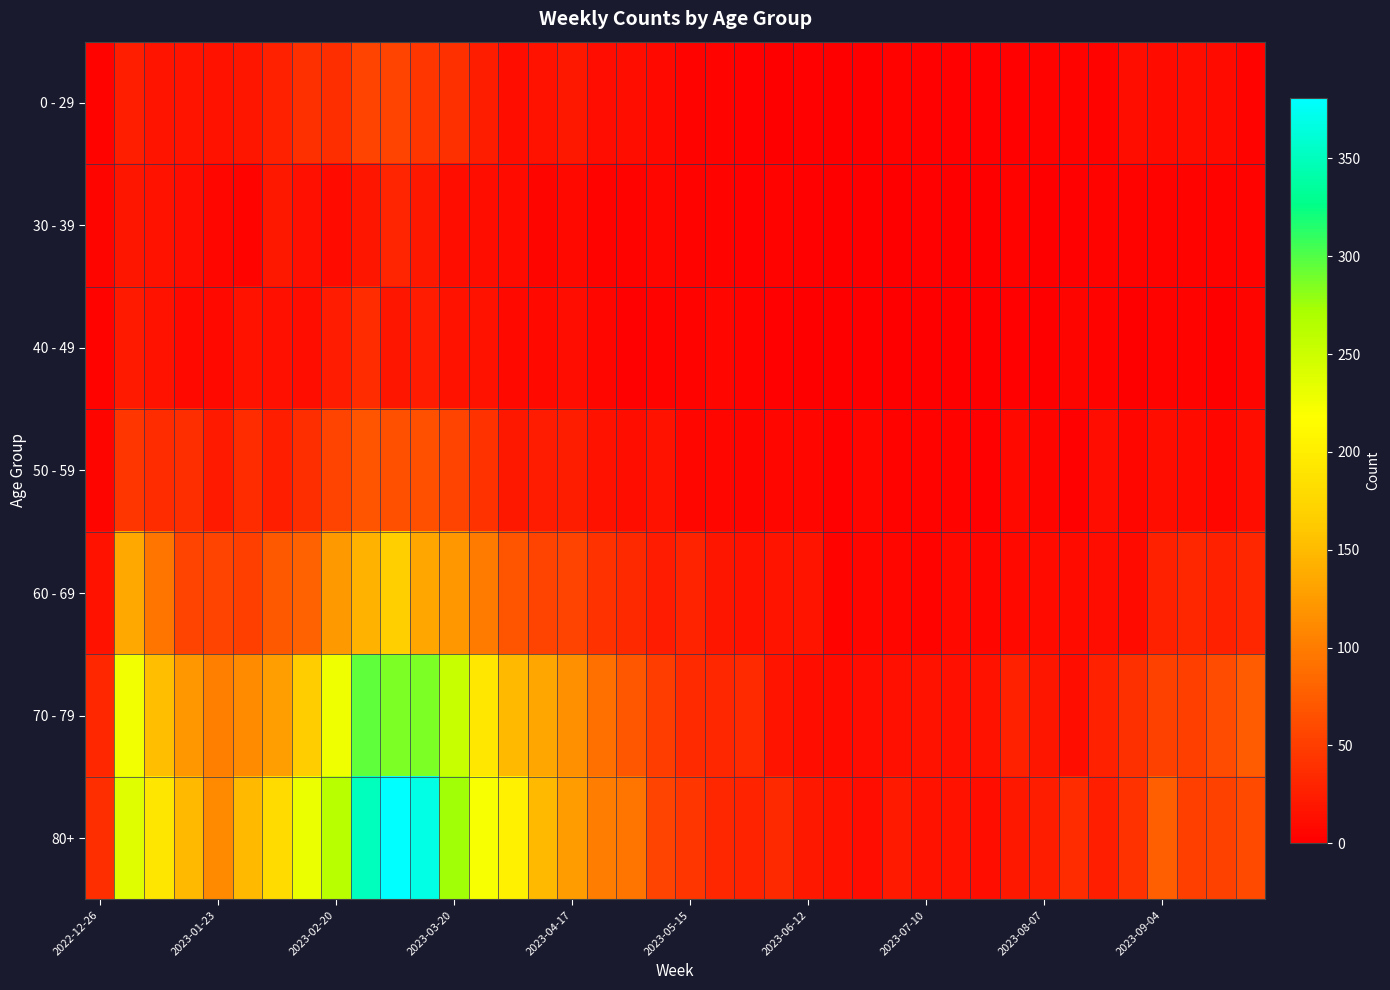

Rank the series by their maximum value, from highest to lowest.

80+, 70 - 79, 60 - 69, 50 - 59, 0 - 29, 40 - 49, 30 - 39